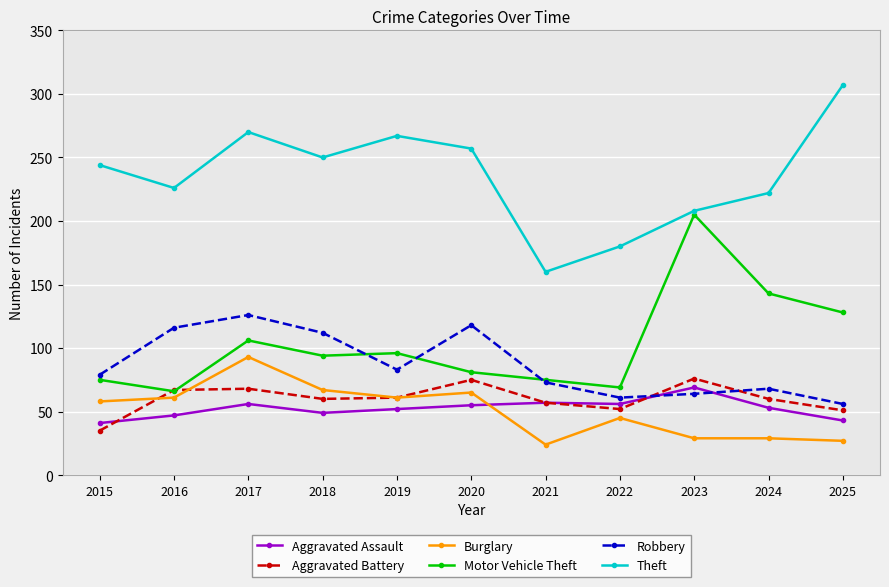

What is the approximate value of Robbery at 2024?

68